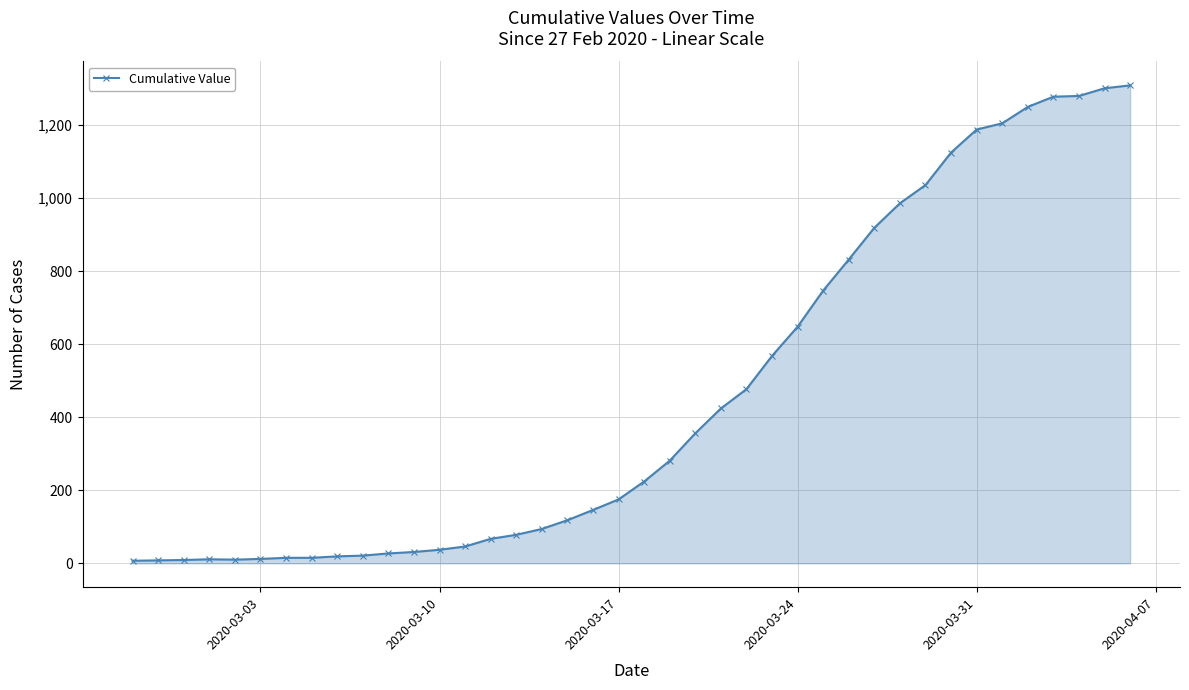

What is the difference between the maximum and minimum values?

1302